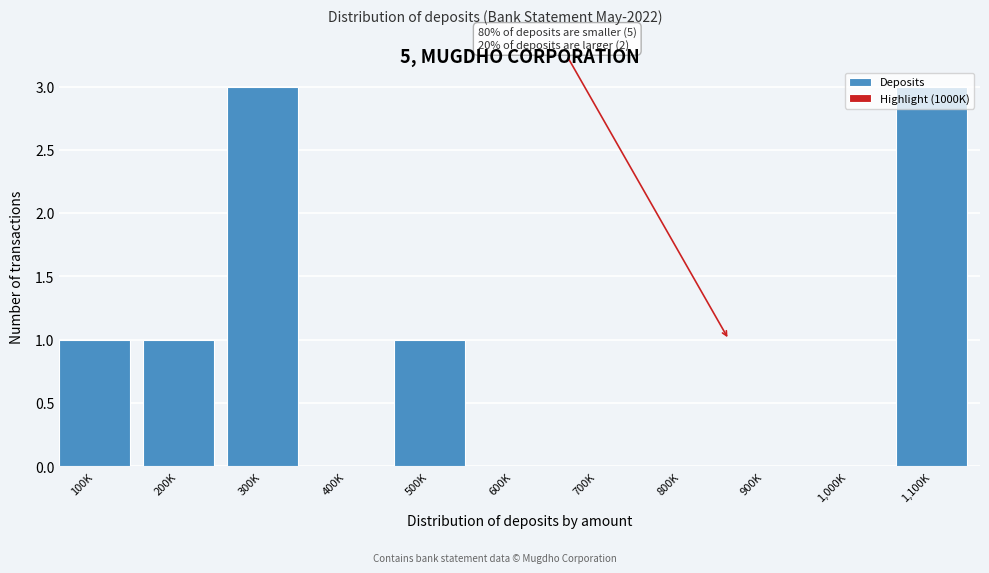

What is the sum of all values?

9